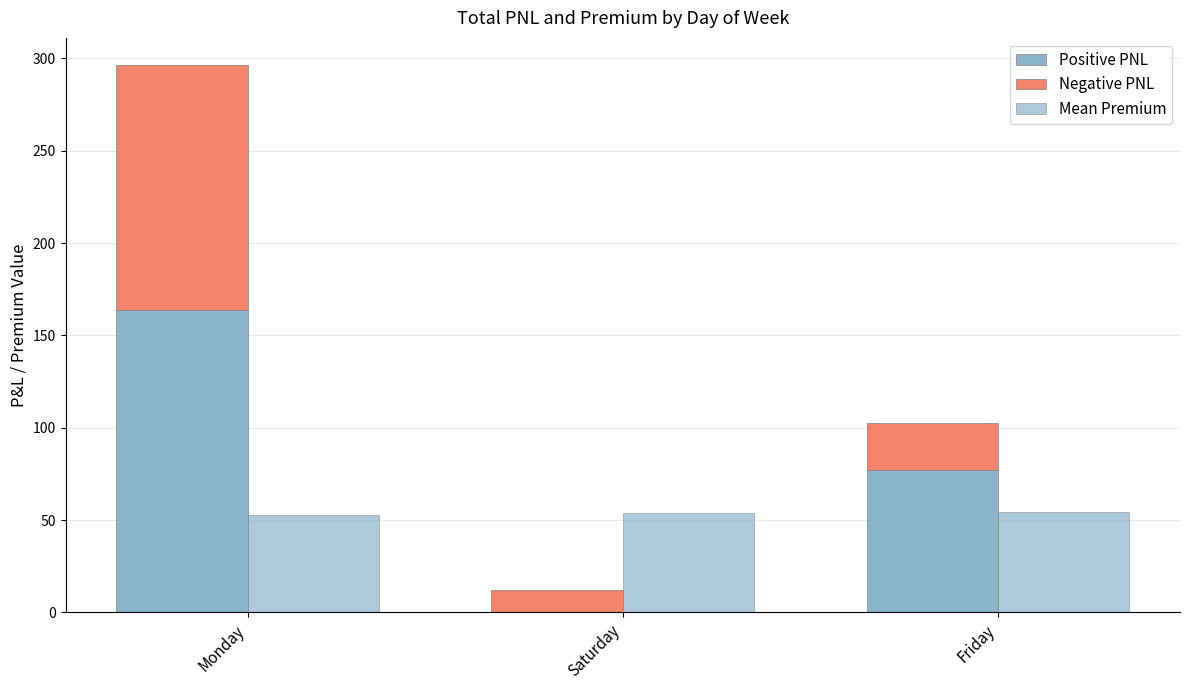

What is the average value of the Positive PNL series?

80.2